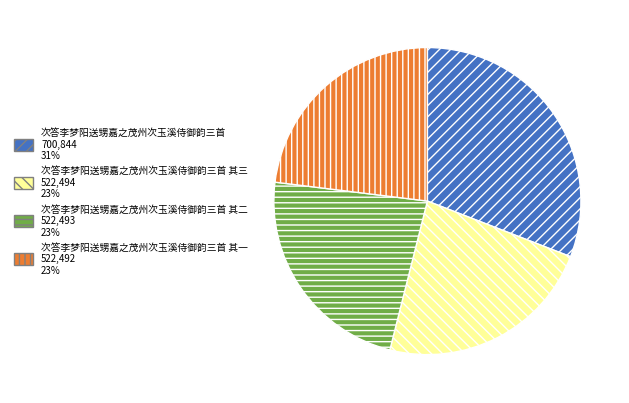

Approximately how many times larger is the value at 次答李梦阳送甥嘉之茂州次玉溪侍御韵三首 700,844 31% compared to 次答李梦阳送甥嘉之茂州次玉溪侍御韵三首 其二 522,493 23%?

1.3